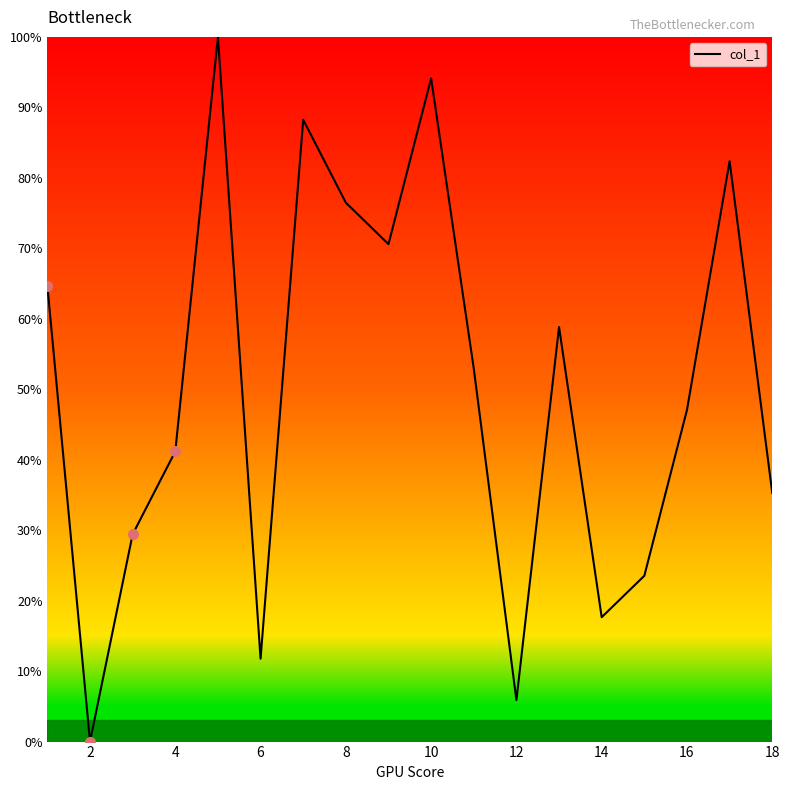

What is the greatest value displayed?

100.0